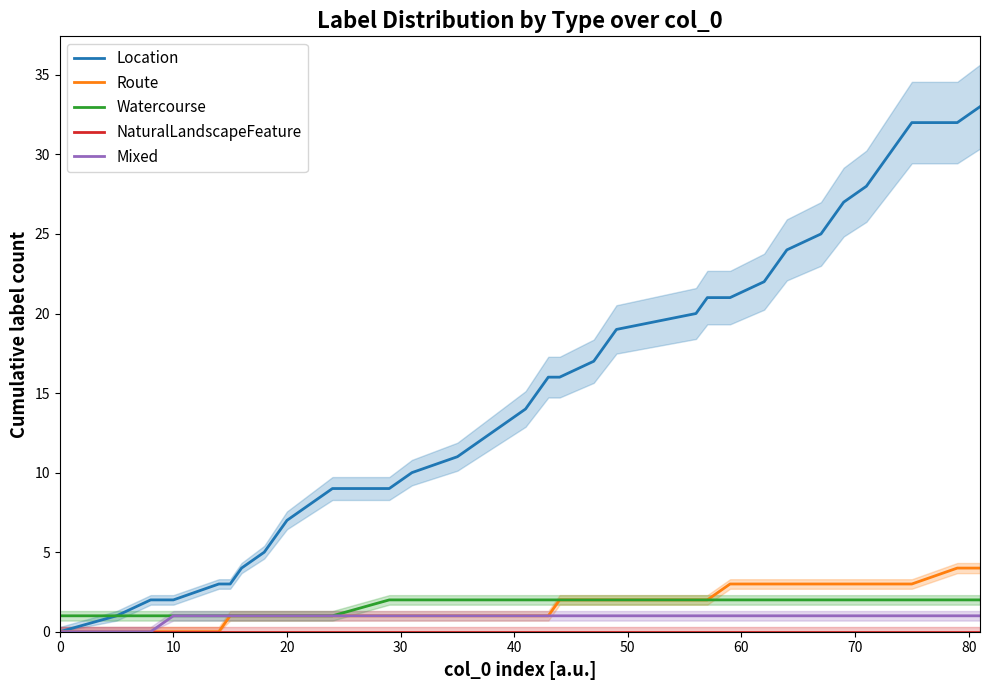

Reading right to left, extract all data points from this chart.

Location: 33	32	32	31	30	29	28	27	26	25	24	23	22	21	21	20	19	18	17	16	16	15	14	13	12	11	10	9	9	8	7	6	5	4	3	3	2	2	1	0
Route: 4	4	3	3	3	3	3	3	3	3	3	3	3	3	2	2	2	2	2	2	1	1	1	1	1	1	1	1	1	1	1	1	1	1	1	0	0	0	0	0
Watercourse: 2	2	2	2	2	2	2	2	2	2	2	2	2	2	2	2	2	2	2	2	2	2	2	2	2	2	2	2	1	1	1	1	1	1	1	1	1	1	1	1
NaturalLandscapeFeature: 0	0	0	0	0	0	0	0	0	0	0	0	0	0	0	0	0	0	0	0	0	0	0	0	0	0	0	0	0	0	0	0	0	0	0	0	0	0	0	0
Mixed: 1	1	1	1	1	1	1	1	1	1	1	1	1	1	1	1	1	1	1	1	1	1	1	1	1	1	1	1	1	1	1	1	1	1	1	1	1	0	0	0